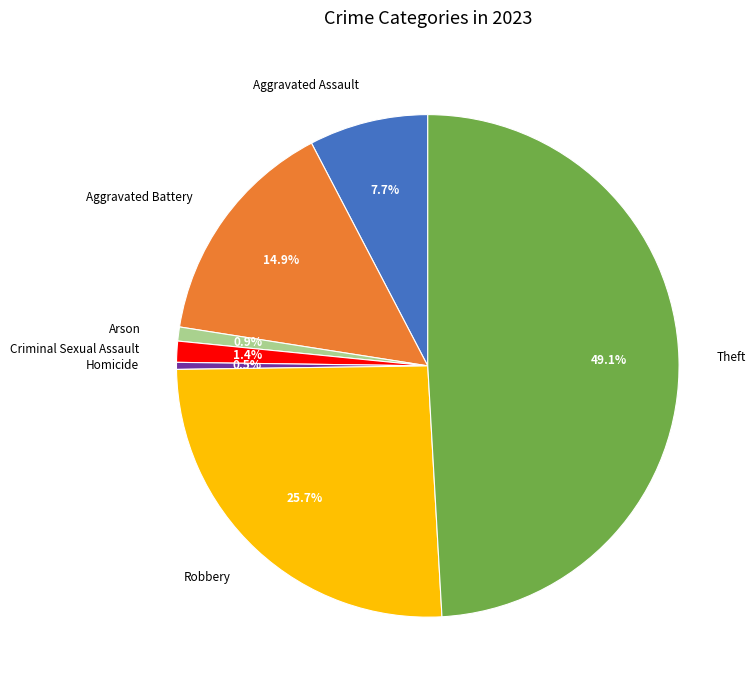

Is the sum of Aggravated Battery and Aggravated Assault greater than half?

No